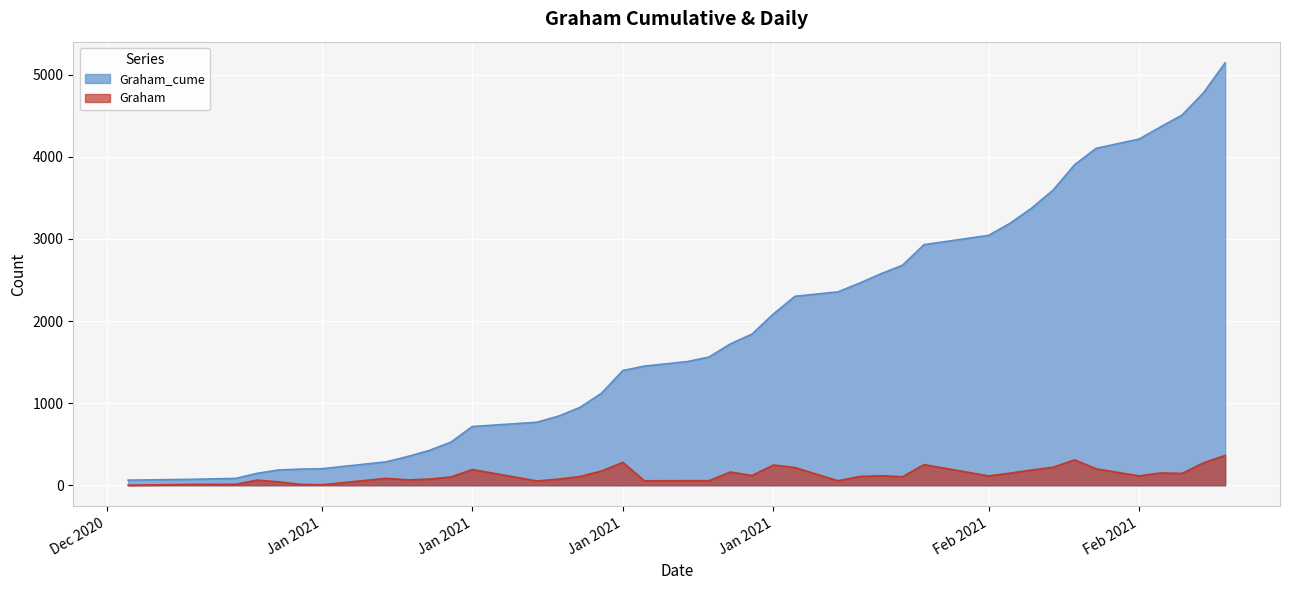

Reading left to right, transcribe all the data shown in this chart.

Graham_cume: 62	72	83	145	186	196	201	285	350	424	524	715	767	841	947	1119	1397	1451	1506	1561	1722	1840	2086	2301	2355	2461	2576	2679	2930	3043	3190	3375	3594	3903	4103	4216	4365	4509	4782	5145
Graham: 0	10	11	62	41	10	5	84	65	74	100	191	52	74	106	172	278	54	55	55	161	118	246	215	54	106	115	103	251	113	147	185	219	309	200	113	149	144	273	363